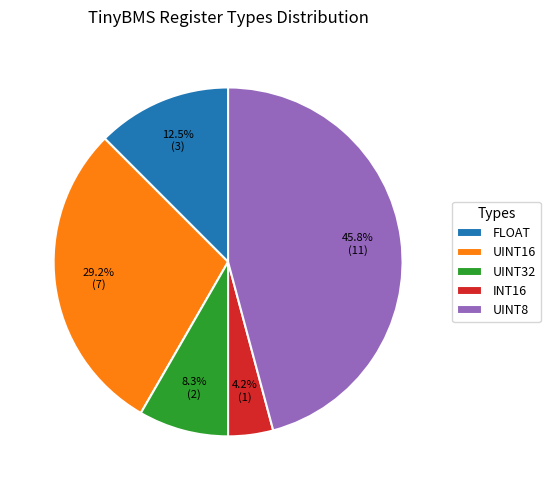

Count the number of slices in the pie.

5